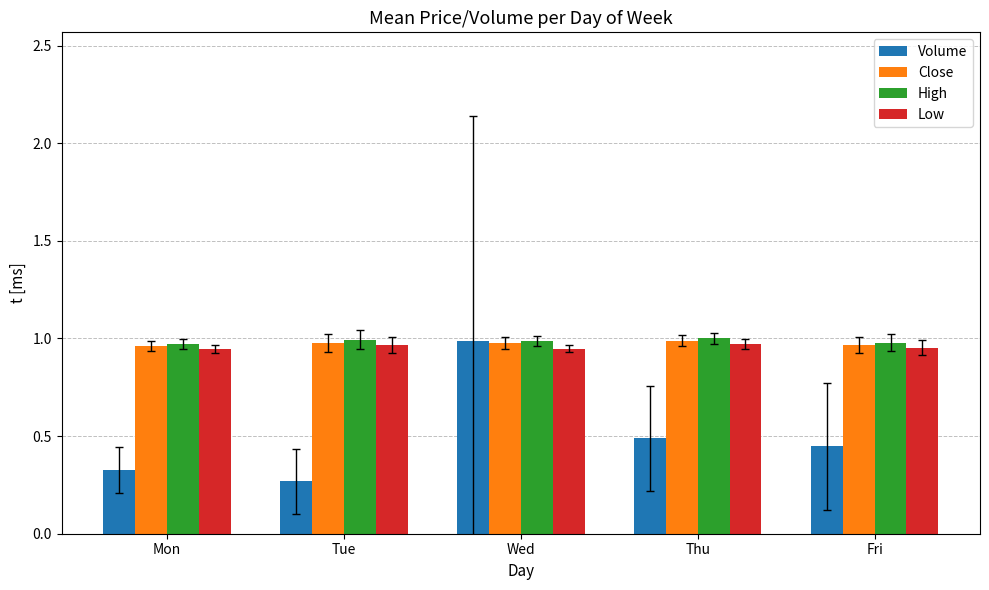

Count the Low values in the range 0 to 1.

5